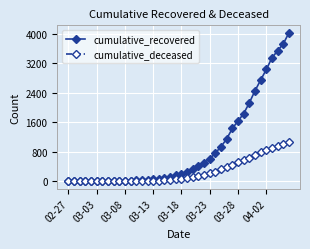

Rank the series by their maximum value, from lowest to highest.

cumulative_deceased, cumulative_recovered